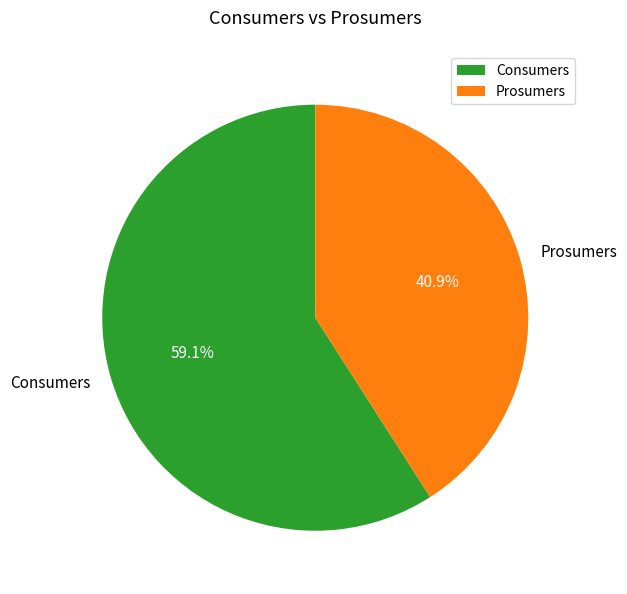

Between Prosumers and Consumers, which is larger?

Consumers